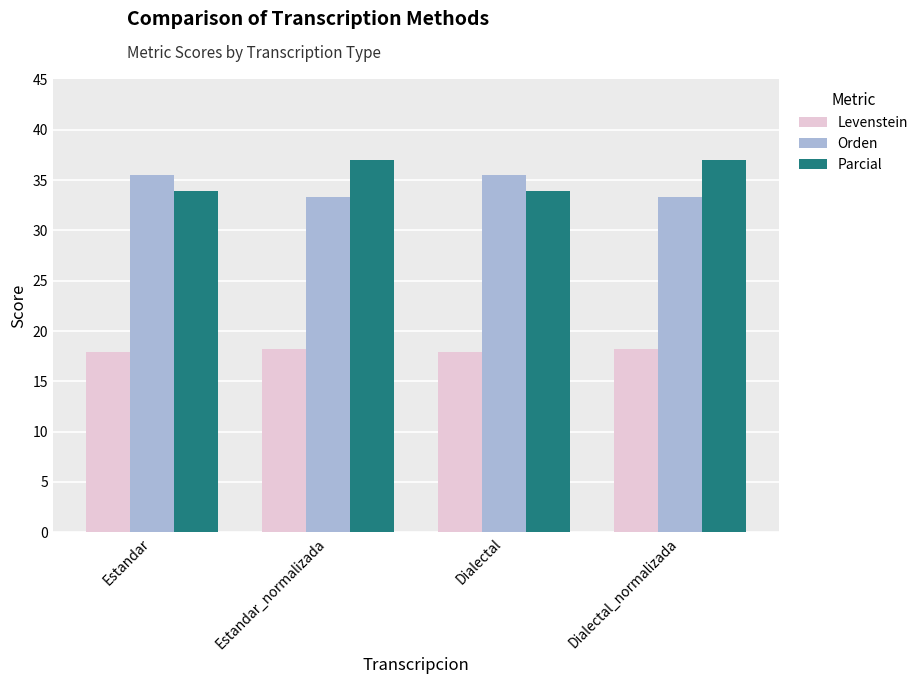

What is the value of the Parcial bar at the 3rd from the left?

34.0